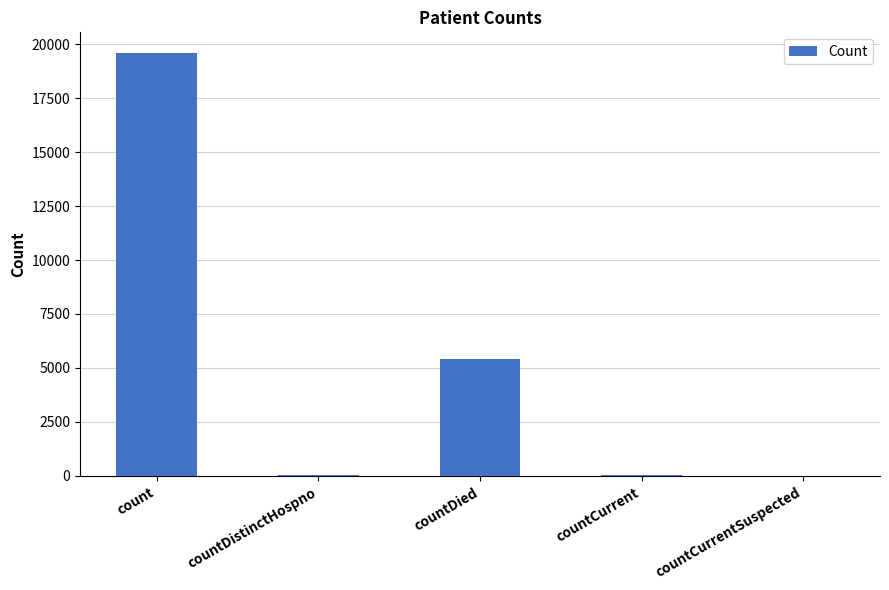

Is it true that the value at count is 19573?

True